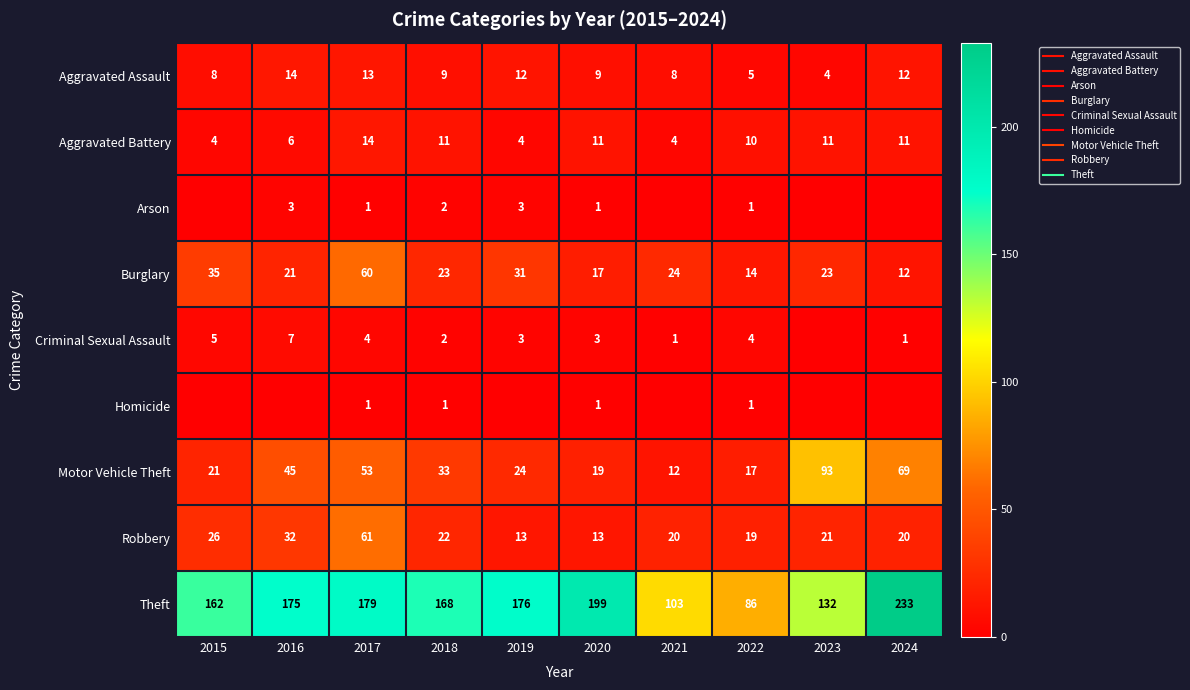

What is the difference between the highest and lowest values at 2024?

233